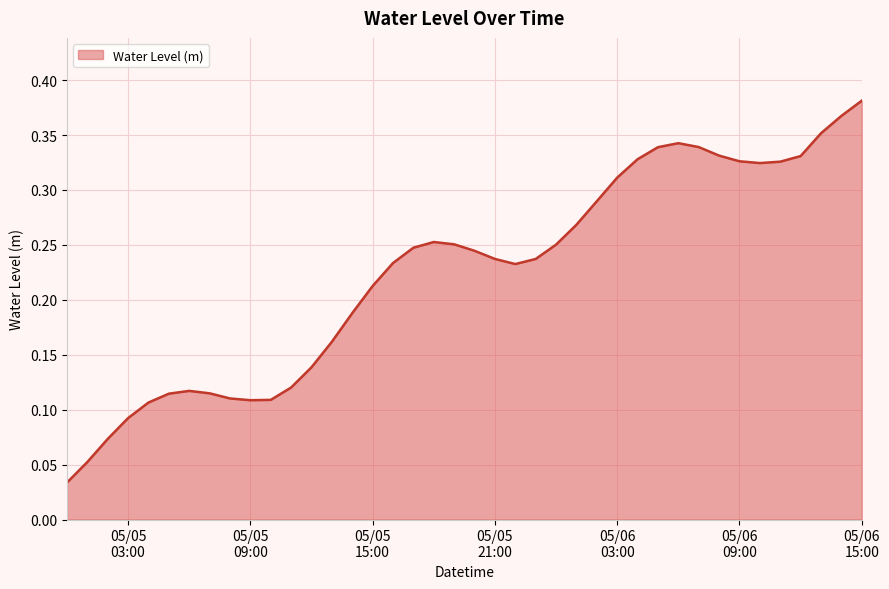

What is the label of the 35th point from the right?

2024-05-05 05:00:00